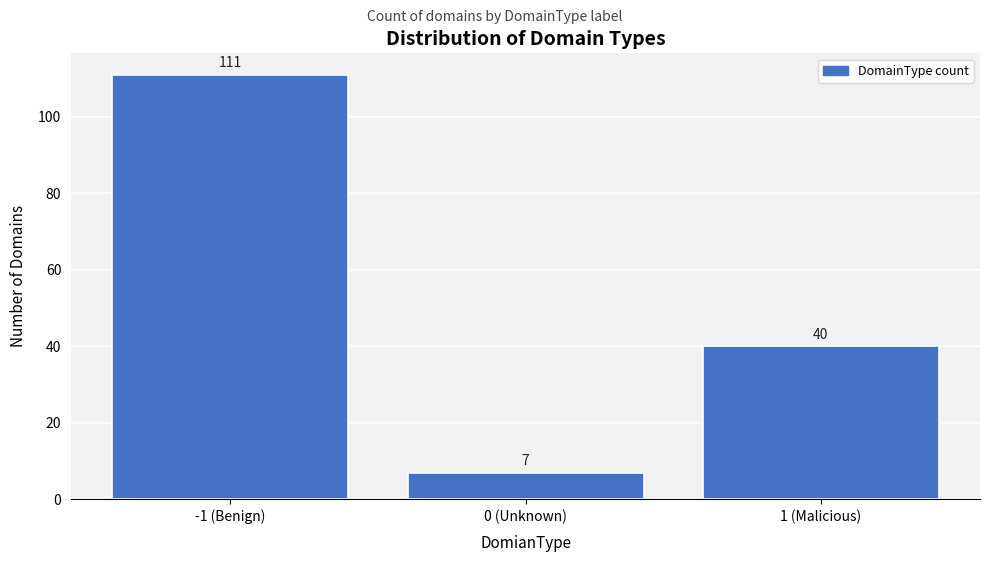

Reading right to left, extract all data points from this chart.

1 (Malicious)=40	0 (Unknown)=7	-1 (Benign)=111